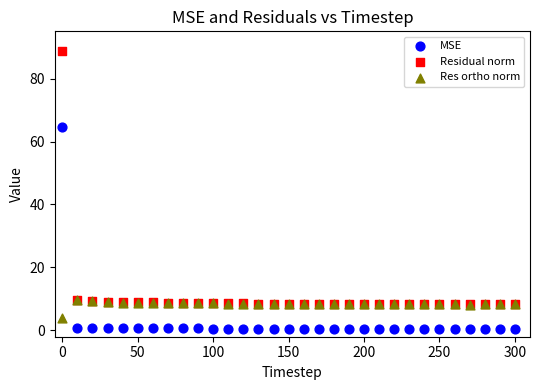

In the Residual norm series, what Y value is closest to 48?

9.7